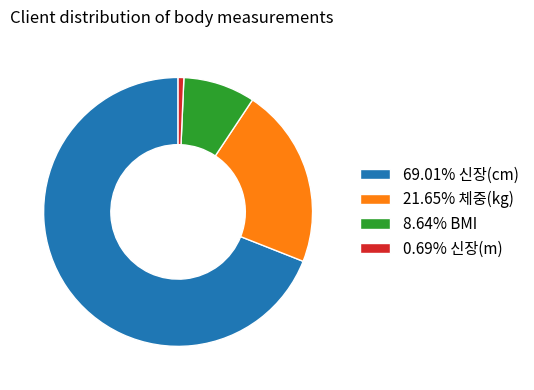

How many segments does this pie chart have?

4